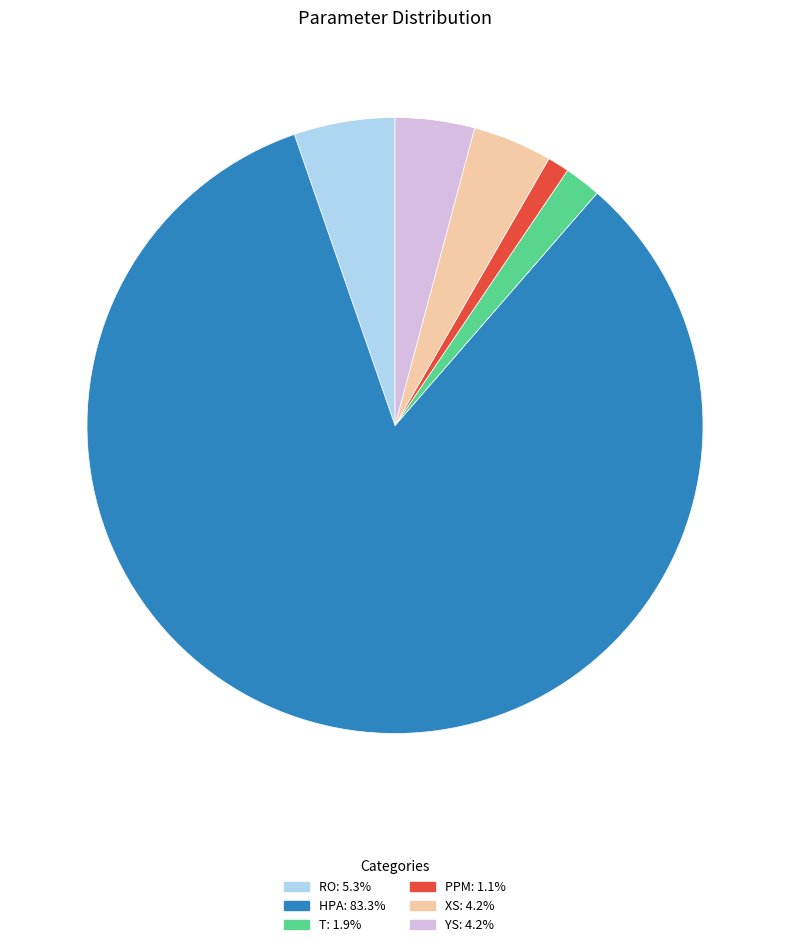

Approximately how many times larger is the value at T: 1.9% compared to XS: 4.2%?

0.5